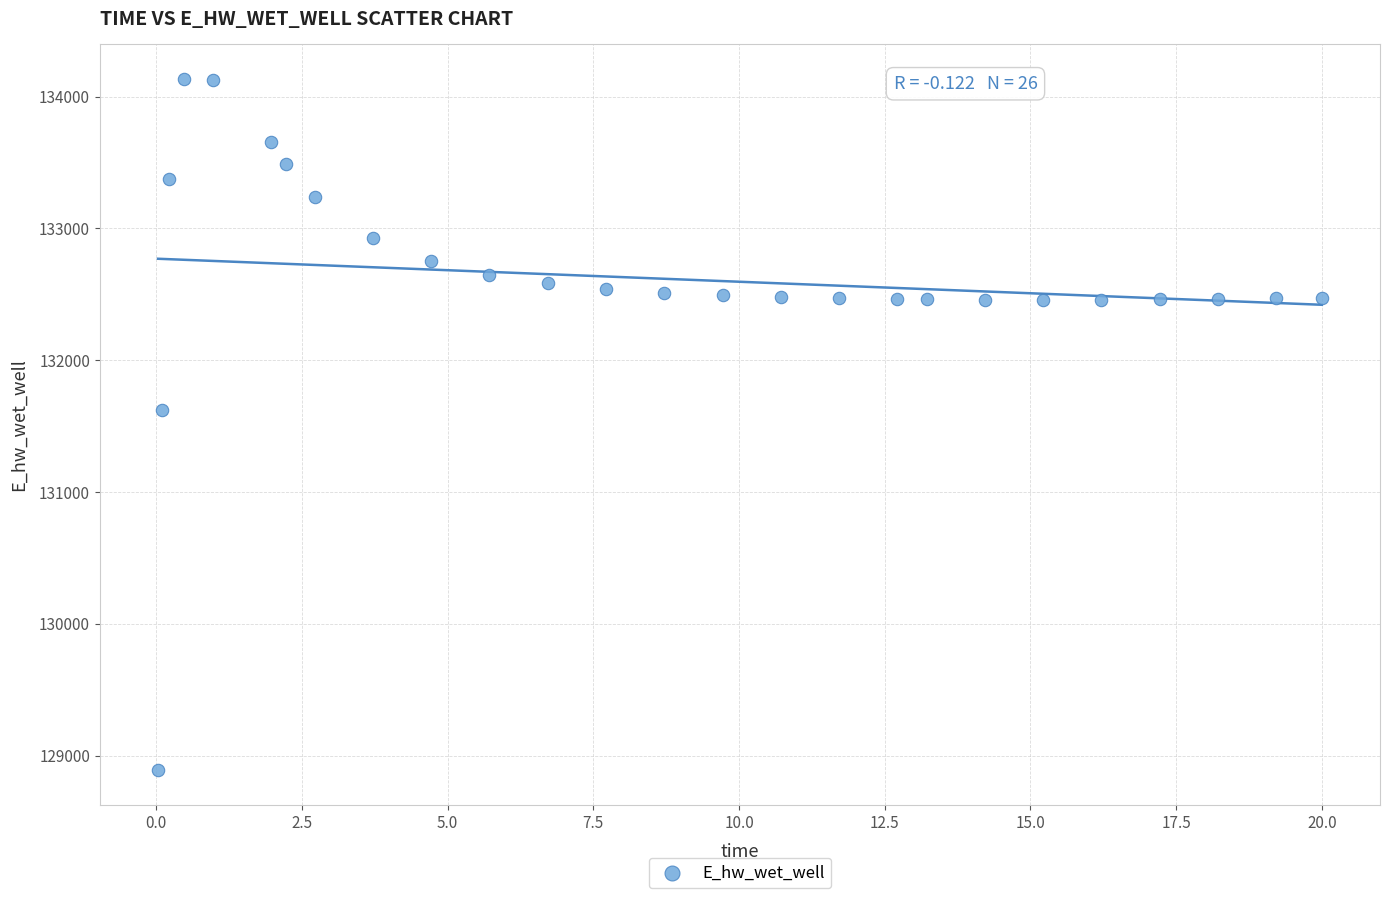

What is the range of X values (max minus min)?

20.0